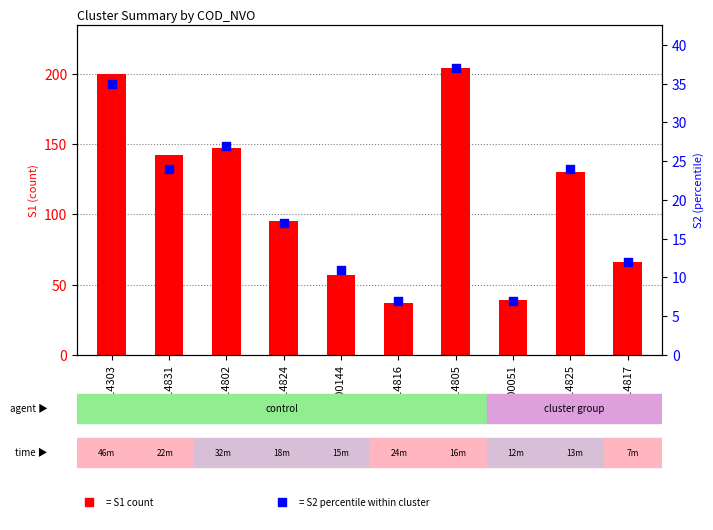

Which series has the largest total across all categories?

S1 count